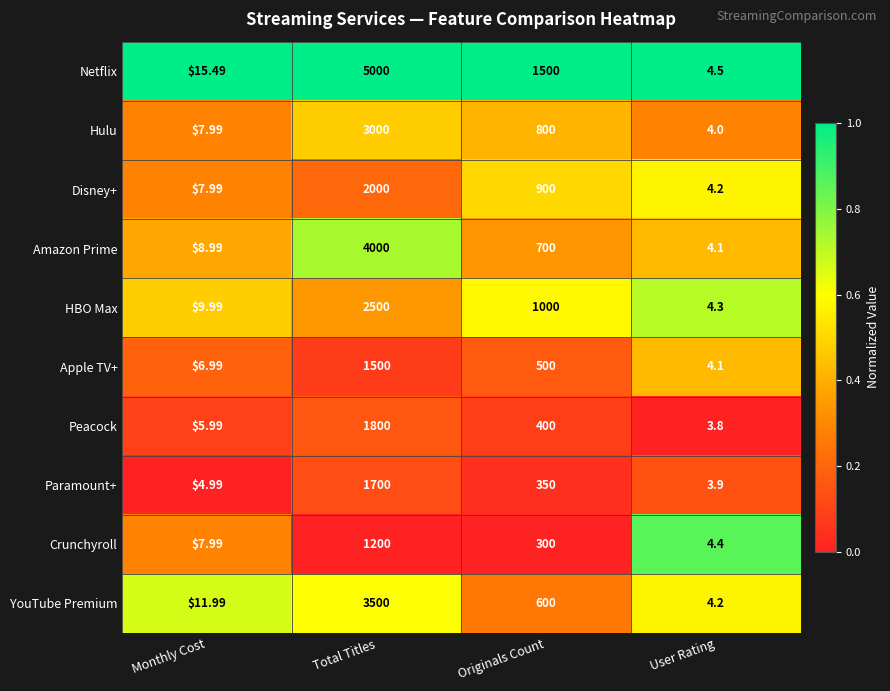

List the series in order of their peak value, lowest first.

Crunchyroll, Apple TV+, Paramount+, Peacock, Disney+, HBO Max, Hulu, YouTube Premium, Amazon Prime, Netflix